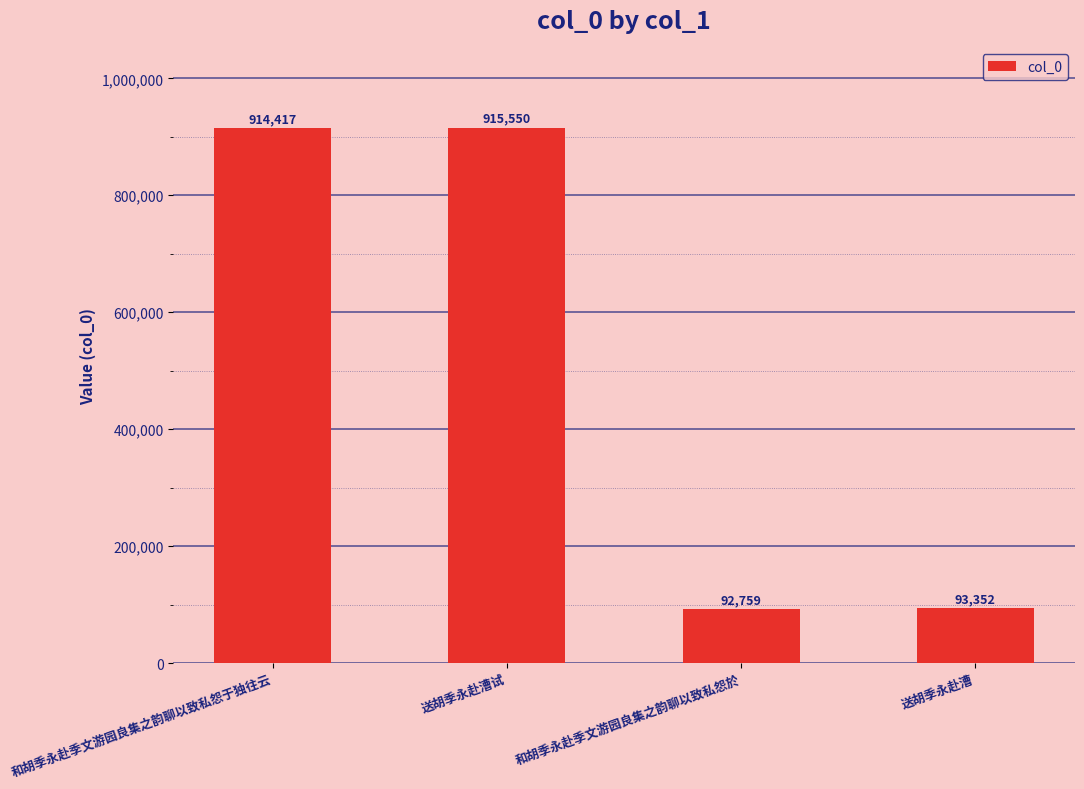

At which label is the value closest to 504154?

和胡季永赴季文游园良集之韵聊以致私怨于独往云